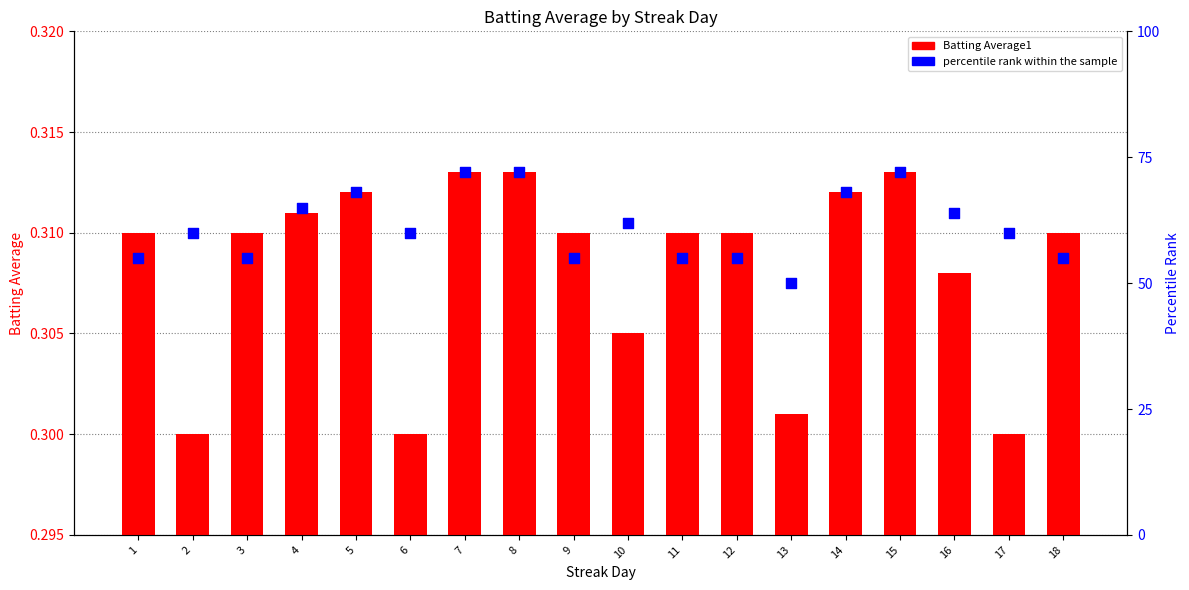

Which series has the largest total across all categories?

percentile rank within the sample